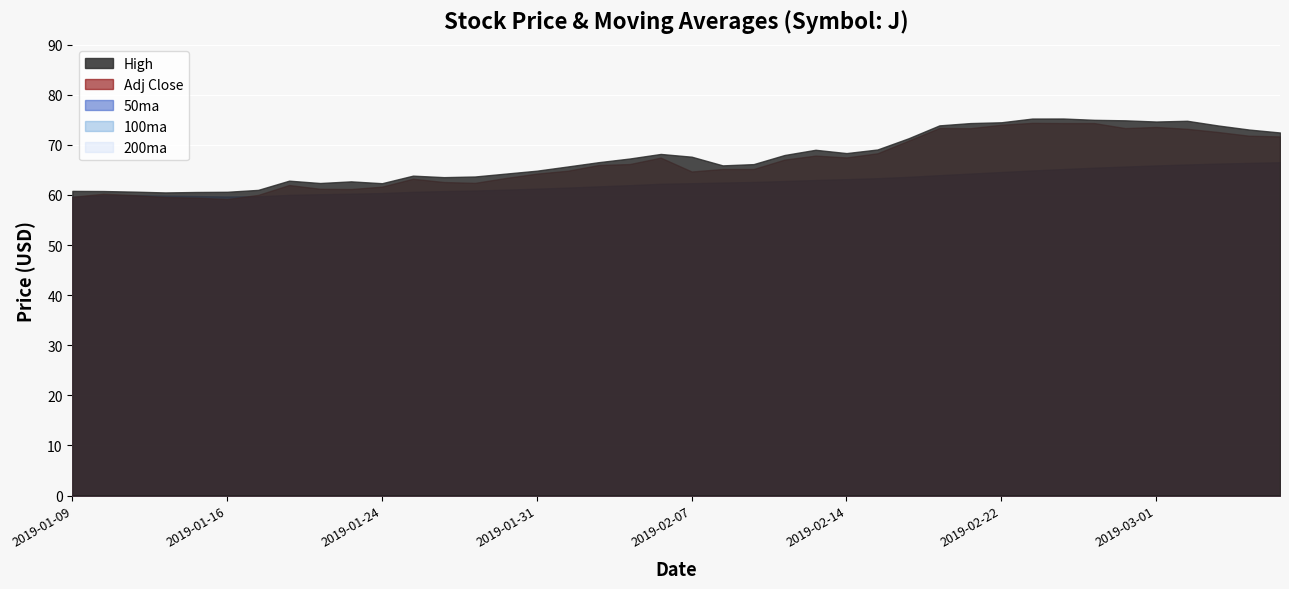

Reading right to left, extract all data points from this chart.

High: 2019-03-07=72.4	2019-03-06=73.0	2019-03-05=73.8	2019-03-04=74.8	2019-03-01=74.6	2019-02-28=74.9	2019-02-27=75.0	2019-02-26=75.2	2019-02-25=75.2	2019-02-22=74.5	2019-02-21=74.3	2019-02-20=73.9	2019-02-19=71.3	2019-02-15=69.1	2019-02-14=68.3	2019-02-13=69.0	2019-02-12=68.0	2019-02-11=66.1	2019-02-08=65.9	2019-02-07=67.6	2019-02-06=68.2	2019-02-05=67.3	2019-02-04=66.5	2019-02-01=65.7	2019-01-31=64.8	2019-01-30=64.2	2019-01-29=63.7	2019-01-28=63.5	2019-01-25=63.8	2019-01-24=62.3	2019-01-23=62.7	2019-01-22=62.4	2019-01-18=62.8	2019-01-17=61.0	2019-01-16=60.6	2019-01-15=60.6	2019-01-14=60.5	2019-01-11=60.7	2019-01-10=60.8	2019-01-09=60.8
Adj Close: 2019-03-07=71.7	2019-03-06=71.8	2019-03-05=72.6	2019-03-04=73.2	2019-03-01=73.6	2019-02-28=73.3	2019-02-27=74.3	2019-02-26=74.3	2019-02-25=74.4	2019-02-22=74.0	2019-02-21=73.3	2019-02-20=73.3	2019-02-19=70.8	2019-02-15=68.3	2019-02-14=67.5	2019-02-13=67.8	2019-02-12=67.0	2019-02-11=65.2	2019-02-08=65.2	2019-02-07=64.7	2019-02-06=67.4	2019-02-05=66.2	2019-02-04=66.0	2019-02-01=64.8	2019-01-31=64.2	2019-01-30=63.4	2019-01-29=62.4	2019-01-28=62.6	2019-01-25=63.2	2019-01-24=61.6	2019-01-23=61.2	2019-01-22=61.2	2019-01-18=62.0	2019-01-17=60.0	2019-01-16=59.2	2019-01-15=59.4	2019-01-14=59.6	2019-01-11=60.0	2019-01-10=60.2	2019-01-09=59.6
50ma: 2019-03-07=66.5	2019-03-06=66.4	2019-03-05=66.2	2019-03-04=66.1	2019-03-01=65.9	2019-02-28=65.6	2019-02-27=65.4	2019-02-26=65.2	2019-02-25=64.9	2019-02-22=64.6	2019-02-21=64.2	2019-02-20=63.9	2019-02-19=63.6	2019-02-15=63.3	2019-02-14=63.1	2019-02-13=63.0	2019-02-12=62.8	2019-02-11=62.6	2019-02-08=62.5	2019-02-07=62.3	2019-02-06=62.2	2019-02-05=61.9	2019-02-04=61.7	2019-02-01=61.4	2019-01-31=61.2	2019-01-30=61.0	2019-01-29=60.9	2019-01-28=60.8	2019-01-25=60.6	2019-01-24=60.4	2019-01-23=60.2	2019-01-22=60.1	2019-01-18=60.0	2019-01-17=59.7	2019-01-16=59.7	2019-01-15=59.8	2019-01-14=59.8	2019-01-11=59.9	2019-01-10=59.9	2019-01-09=59.6
100ma: 2019-03-07=66.5	2019-03-06=66.4	2019-03-05=66.2	2019-03-04=66.1	2019-03-01=65.9	2019-02-28=65.6	2019-02-27=65.4	2019-02-26=65.2	2019-02-25=64.9	2019-02-22=64.6	2019-02-21=64.2	2019-02-20=63.9	2019-02-19=63.6	2019-02-15=63.3	2019-02-14=63.1	2019-02-13=63.0	2019-02-12=62.8	2019-02-11=62.6	2019-02-08=62.5	2019-02-07=62.3	2019-02-06=62.2	2019-02-05=61.9	2019-02-04=61.7	2019-02-01=61.4	2019-01-31=61.2	2019-01-30=61.0	2019-01-29=60.9	2019-01-28=60.8	2019-01-25=60.6	2019-01-24=60.4	2019-01-23=60.2	2019-01-22=60.1	2019-01-18=60.0	2019-01-17=59.7	2019-01-16=59.7	2019-01-15=59.8	2019-01-14=59.8	2019-01-11=59.9	2019-01-10=59.9	2019-01-09=59.6
200ma: 2019-03-07=66.5	2019-03-06=66.4	2019-03-05=66.2	2019-03-04=66.1	2019-03-01=65.9	2019-02-28=65.6	2019-02-27=65.4	2019-02-26=65.2	2019-02-25=64.9	2019-02-22=64.6	2019-02-21=64.2	2019-02-20=63.9	2019-02-19=63.6	2019-02-15=63.3	2019-02-14=63.1	2019-02-13=63.0	2019-02-12=62.8	2019-02-11=62.6	2019-02-08=62.5	2019-02-07=62.3	2019-02-06=62.2	2019-02-05=61.9	2019-02-04=61.7	2019-02-01=61.4	2019-01-31=61.2	2019-01-30=61.0	2019-01-29=60.9	2019-01-28=60.8	2019-01-25=60.6	2019-01-24=60.4	2019-01-23=60.2	2019-01-22=60.1	2019-01-18=60.0	2019-01-17=59.7	2019-01-16=59.7	2019-01-15=59.8	2019-01-14=59.8	2019-01-11=59.9	2019-01-10=59.9	2019-01-09=59.6